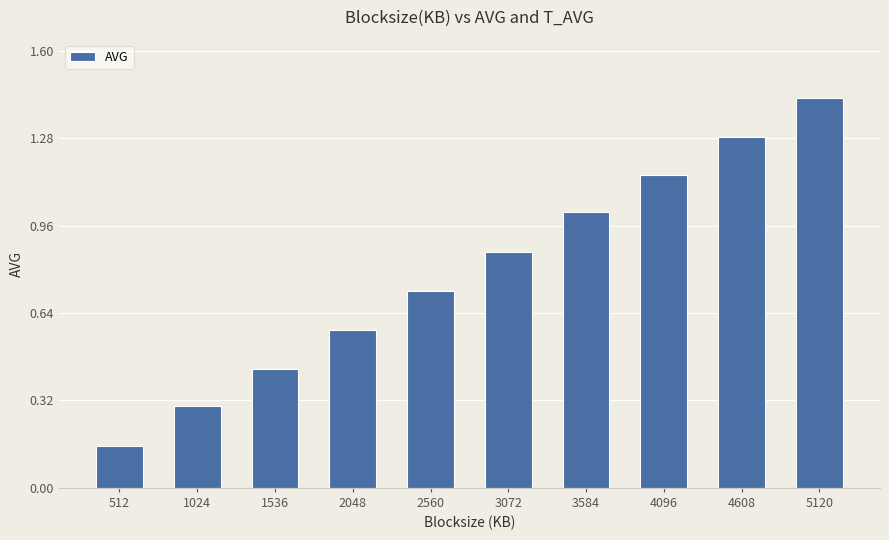

What is the value of the 9th bar from the left?

1.3